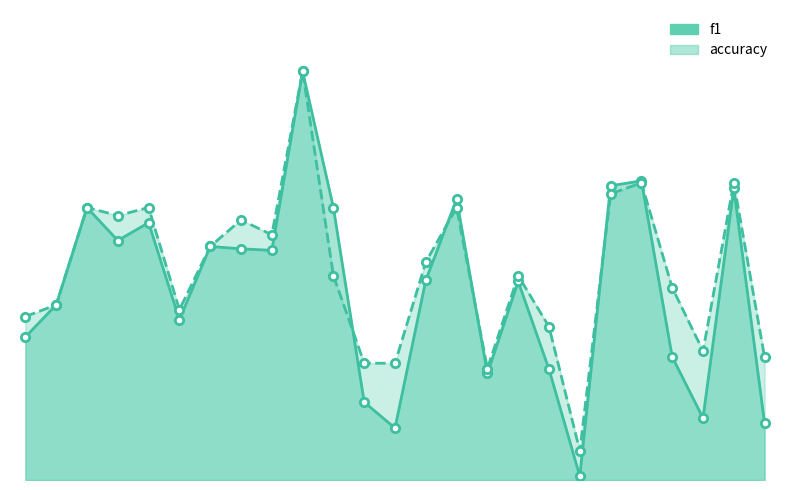

True or false: f1 has more than 0 points higher than both neighbors.

True